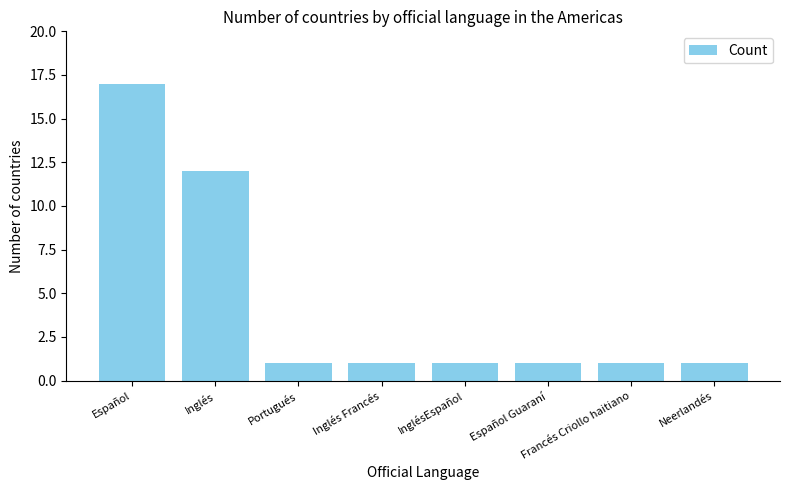

How many data points does each series have?

8